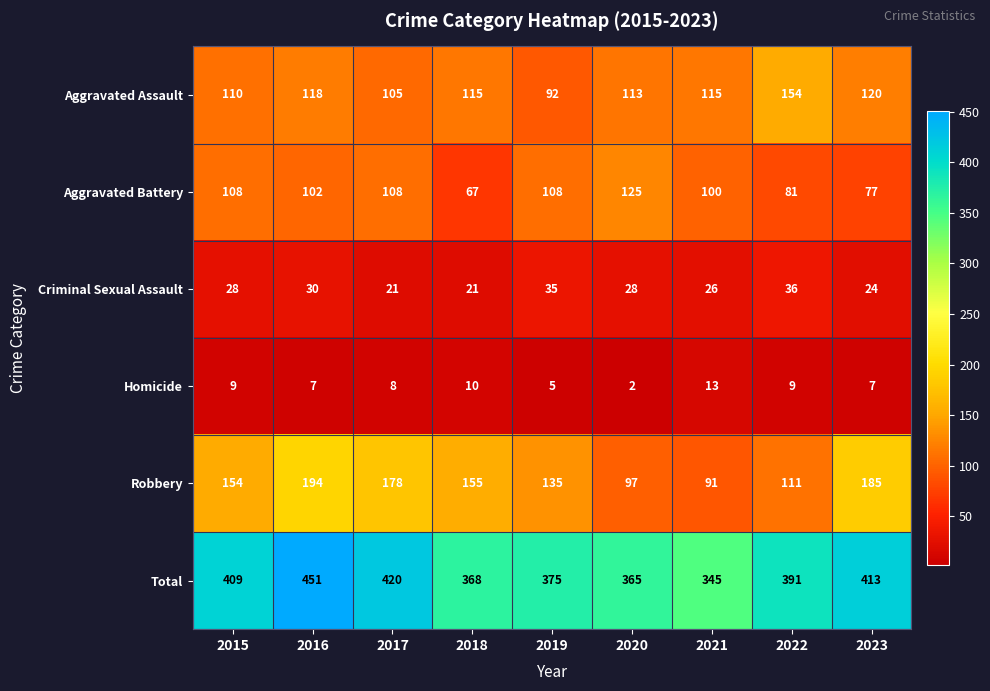

At which category is the sum across all series the highest?

2016